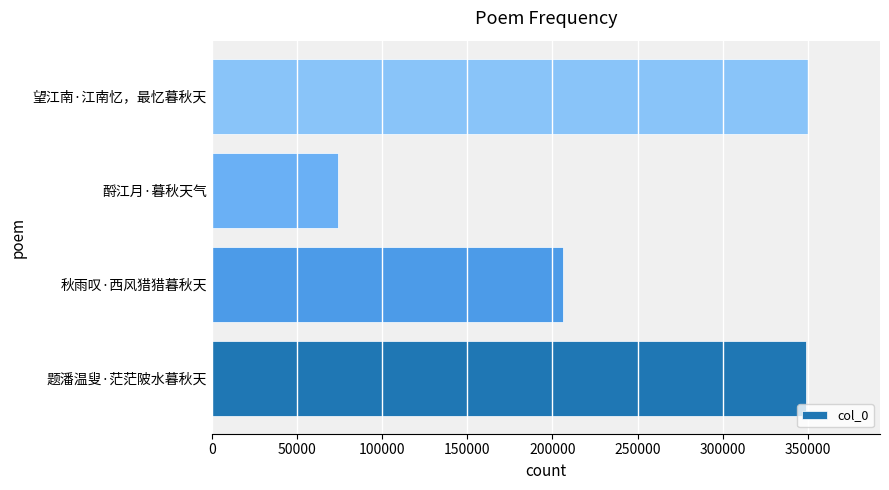

What is the maximum value shown in the chart?

350198